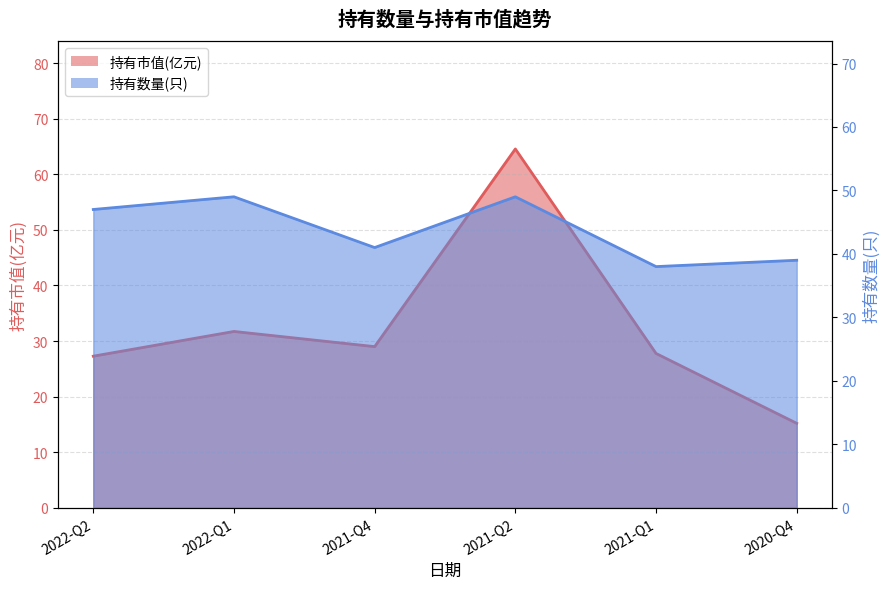

Reading left to right, extract all data points from this chart.

持有市值(亿元): 27.3	31.7	29.0	64.6	27.8	15.2
持有数量(只): 47.0	49.0	41.0	49.0	38.0	39.0